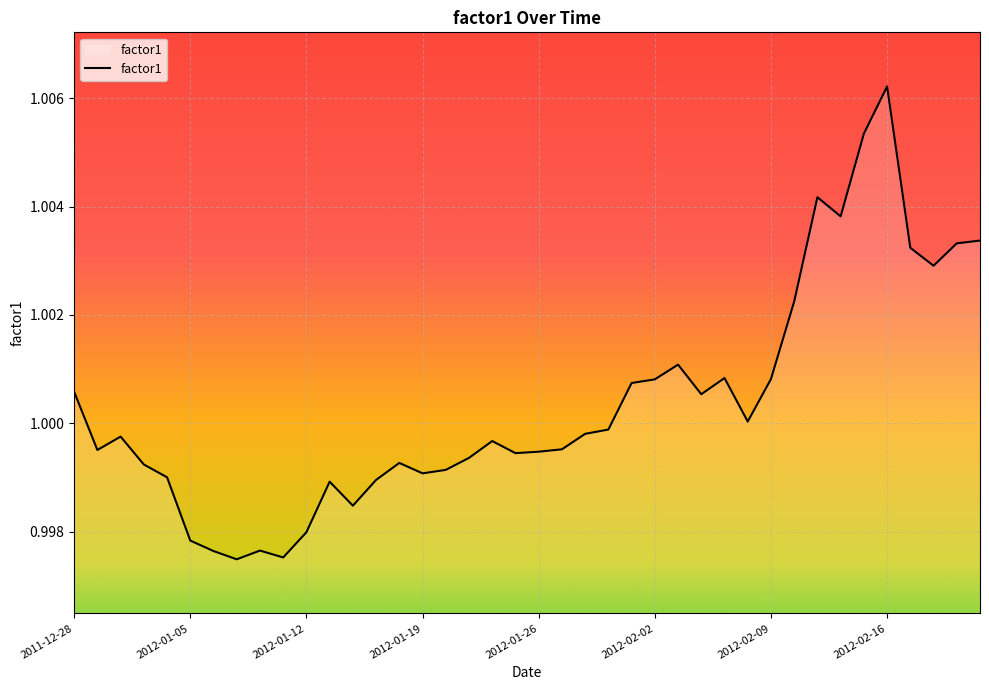

How many lines are shown in the chart?

1